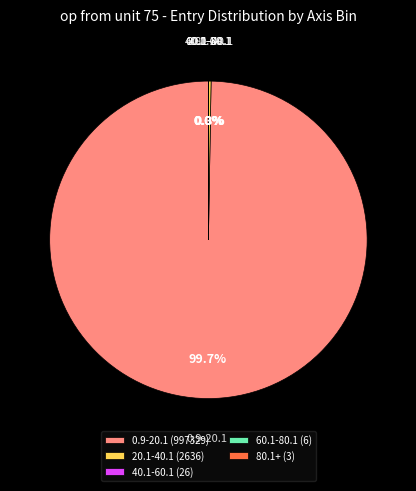

What is the largest slice in the pie chart?

0.9-20.1 (997329)